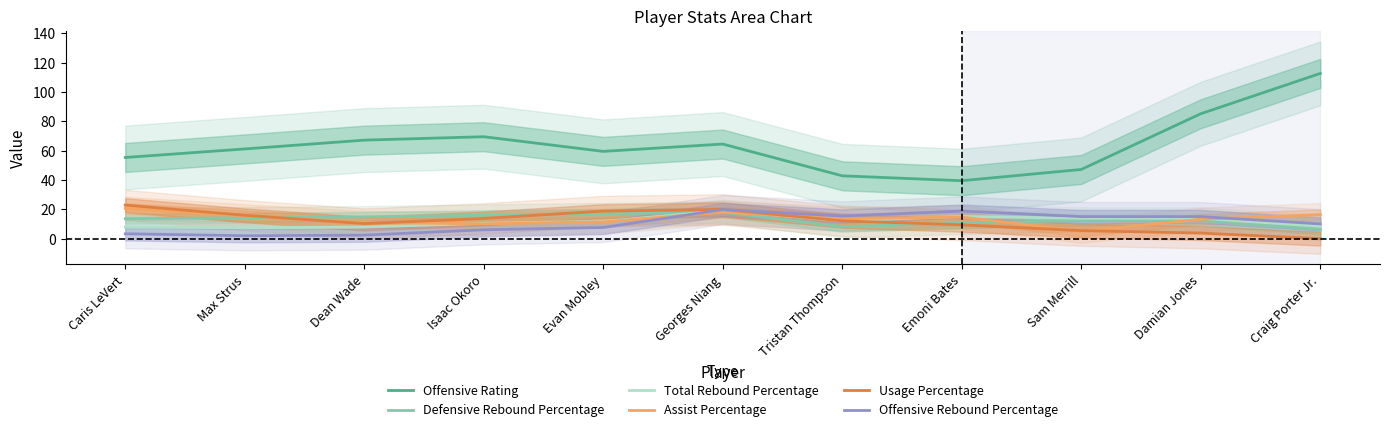

Between Evan Mobley and Georges Niang, which series saw the biggest shift?

Offensive Rebound Percentage